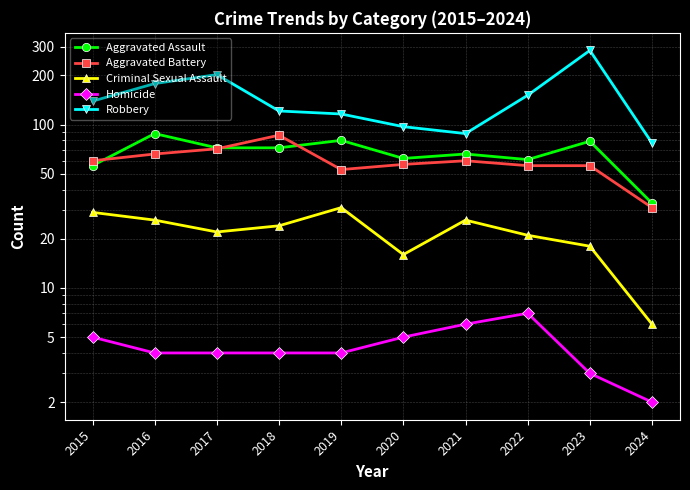

Which series has the largest range (max minus min)?

Robbery